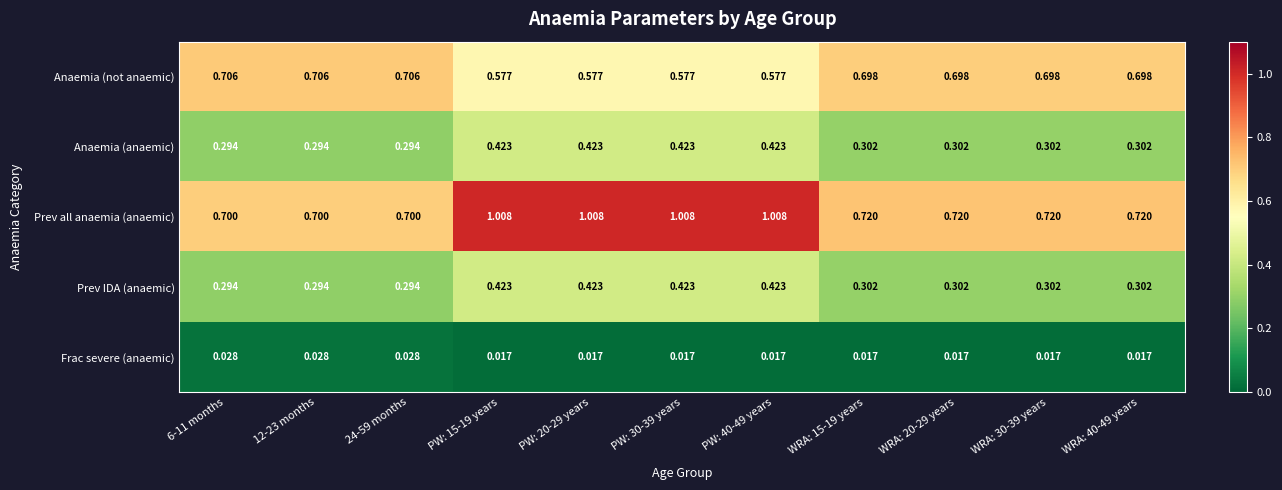

Is the value of Anaemia (anaemic) at 24-59 months greater than the value of Frac severe (anaemic) at 6-11 months?

Yes